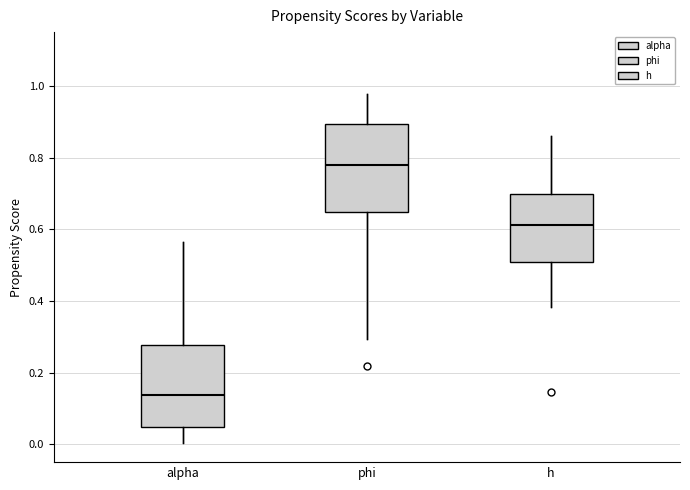

Which box has the lowest median line?

alpha